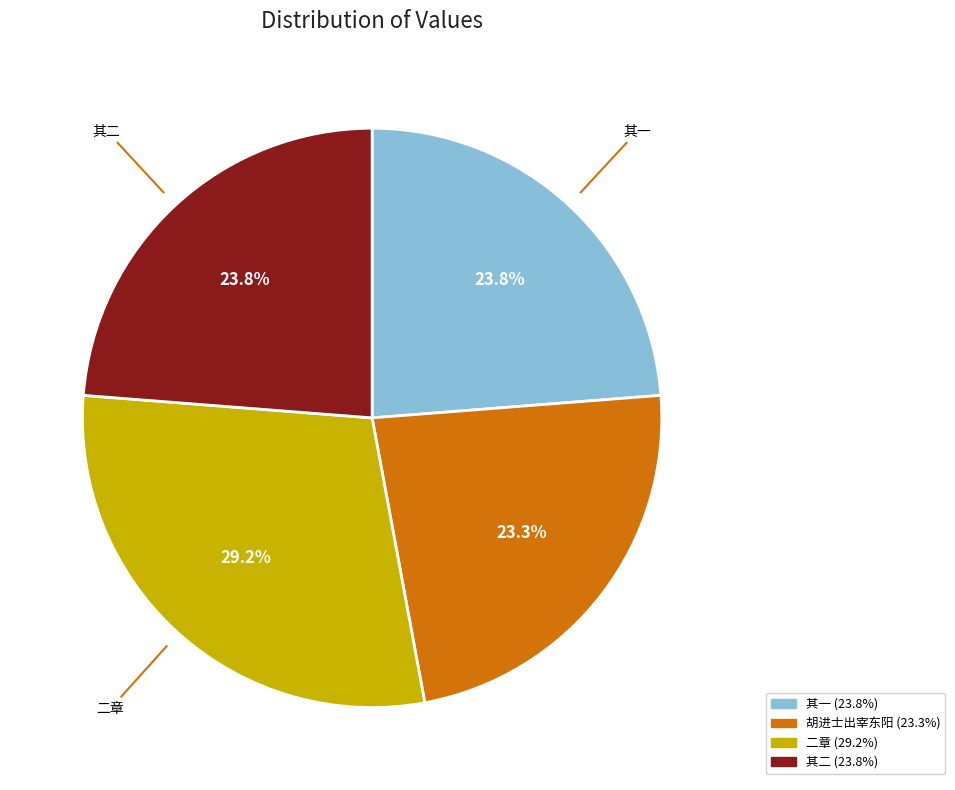

Is there a majority slice in this chart?

No